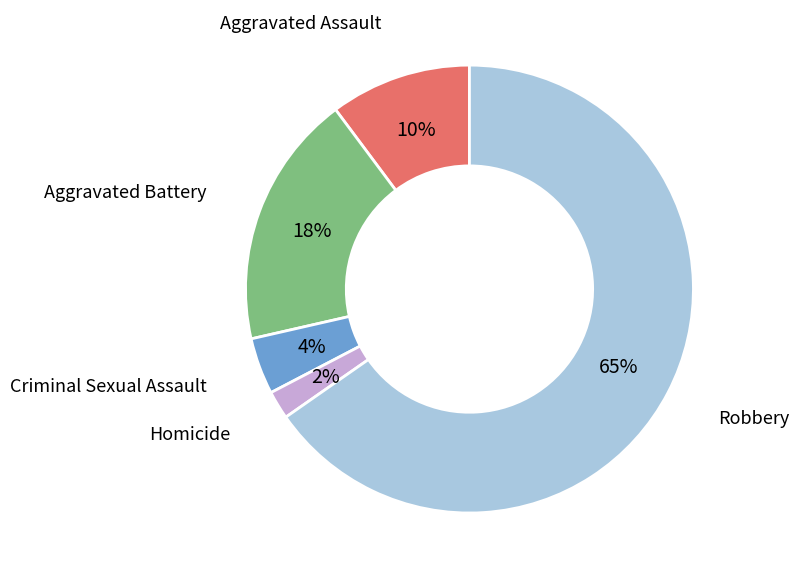

The Aggravated Battery slice represents 18% of the pie. True or false?

True